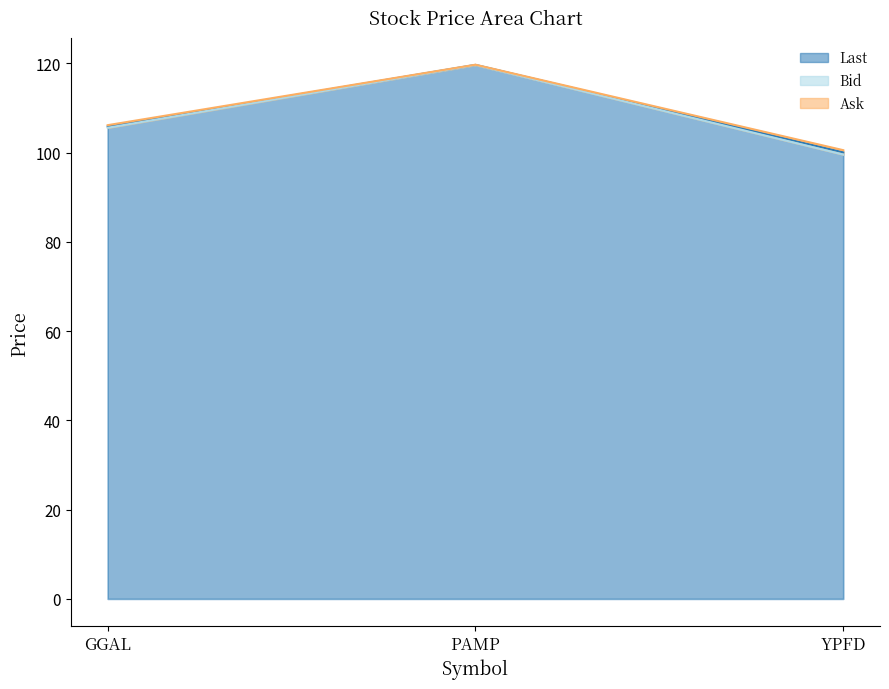

What is the label of the 1st point from the left?

GGAL